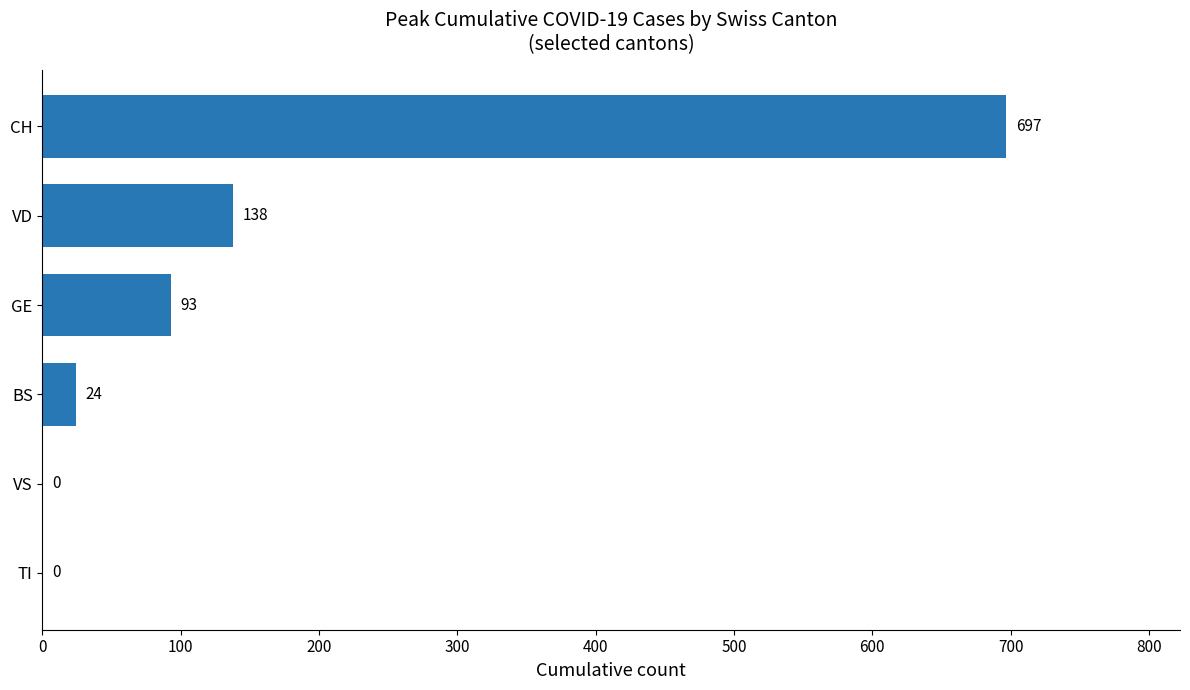

Reading bottom to top, extract all data points from this chart.

TI=0	VS=0	BS=24	GE=93	VD=138	CH=697